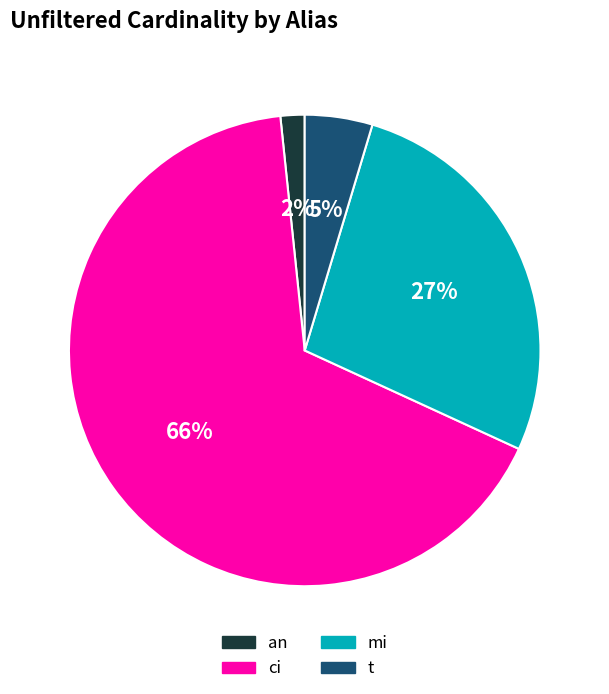

How many segments does this pie chart have?

4